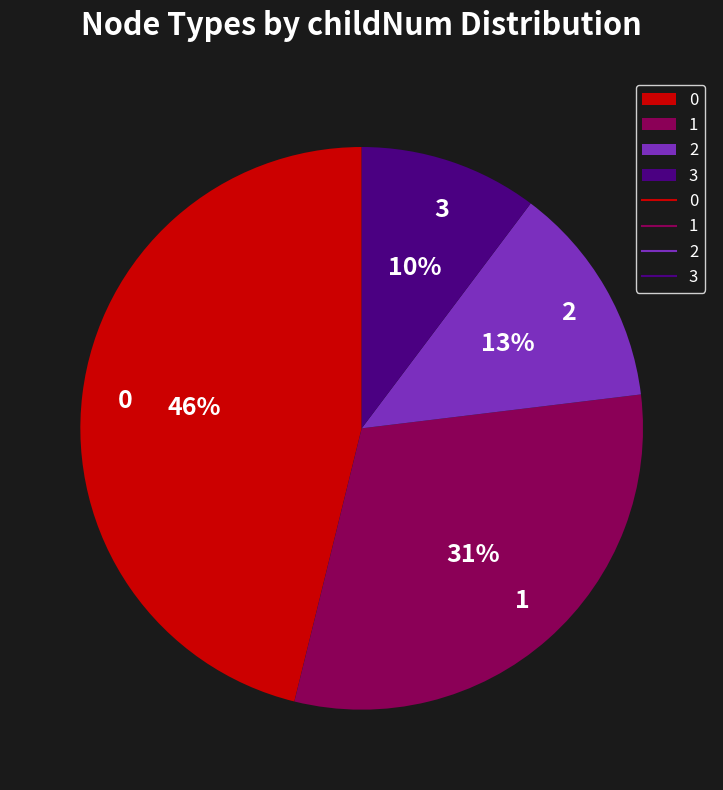

Which has a higher value, 1 or 3?

1